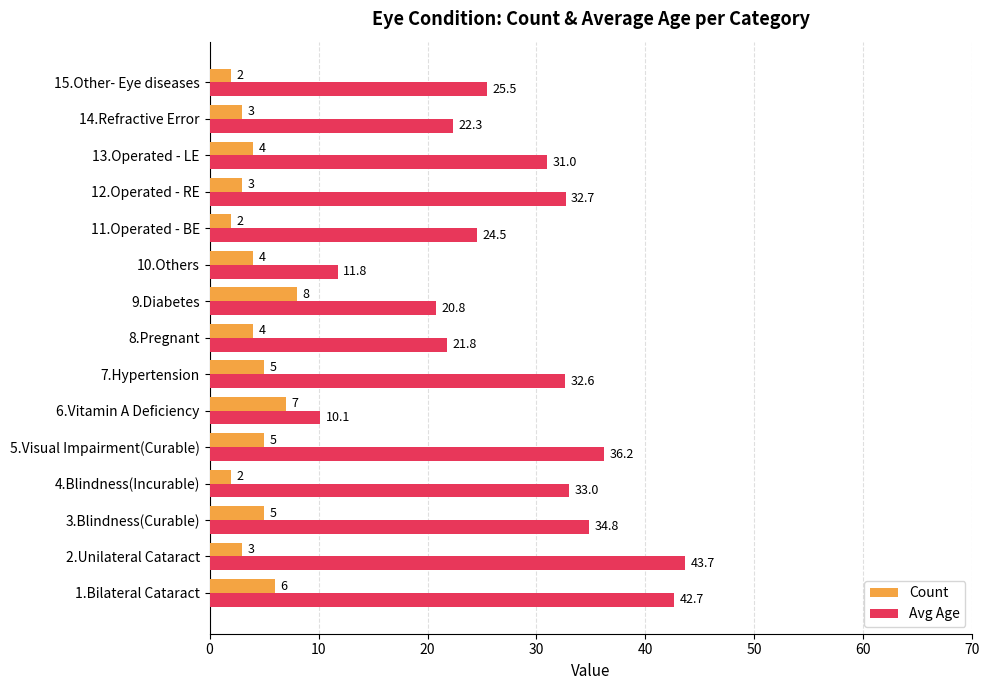

What is the minimum value shown in the chart?

2.0